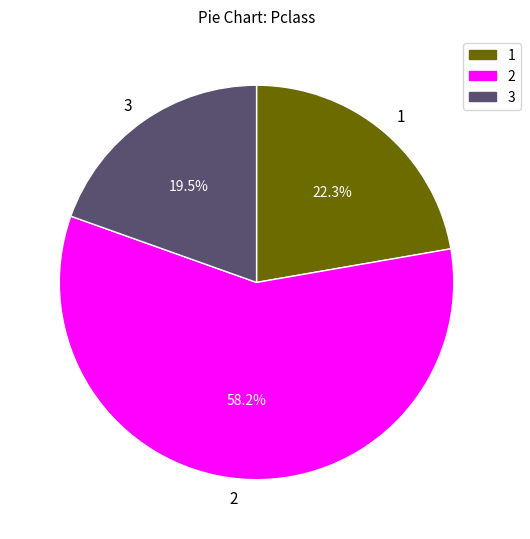

To the nearest percent, what portion does 1 represent?

22%